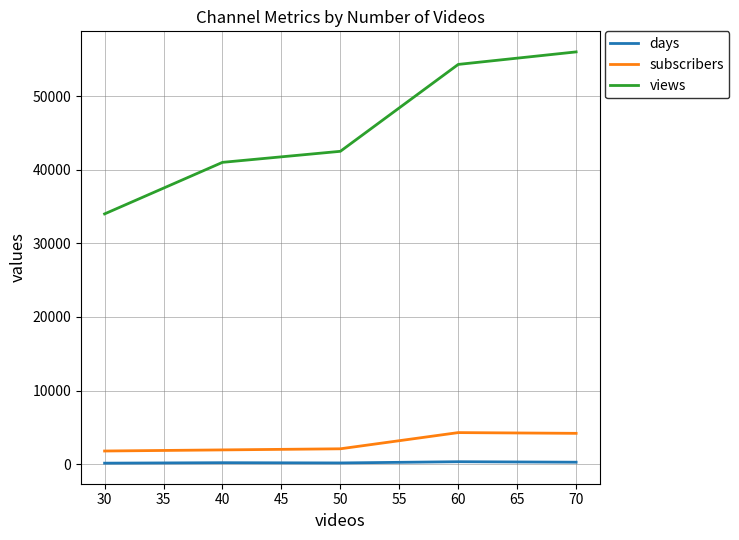

At 70, list the series in order from largest to smallest.

views, subscribers, days